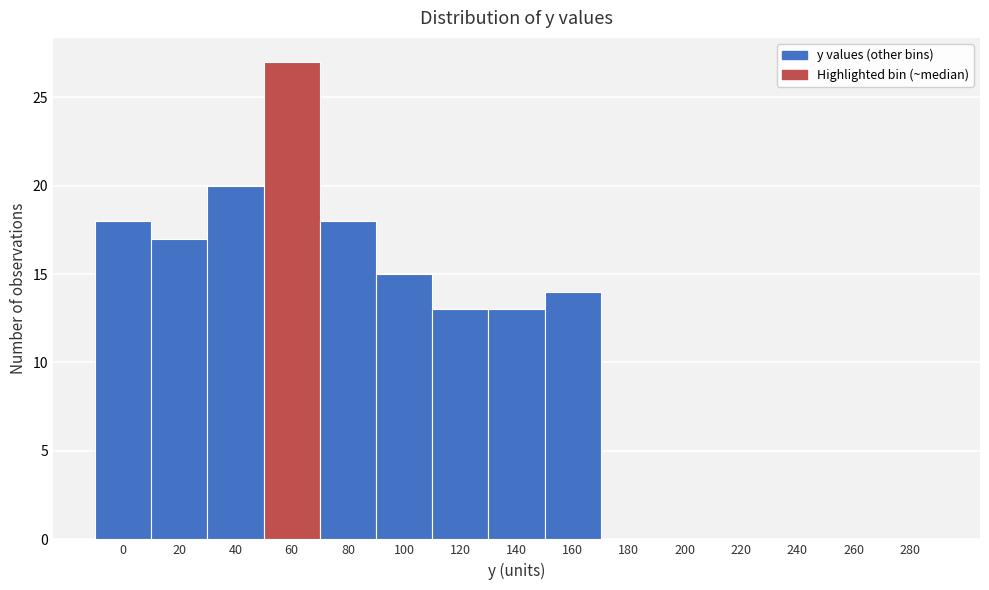

Reading right to left, list all the values displayed in this chart.

280=0	260=0	240=0	220=0	200=0	180=0	160=14	140=13	120=13	100=15	80=18	60=27	40=20	20=17	0=18